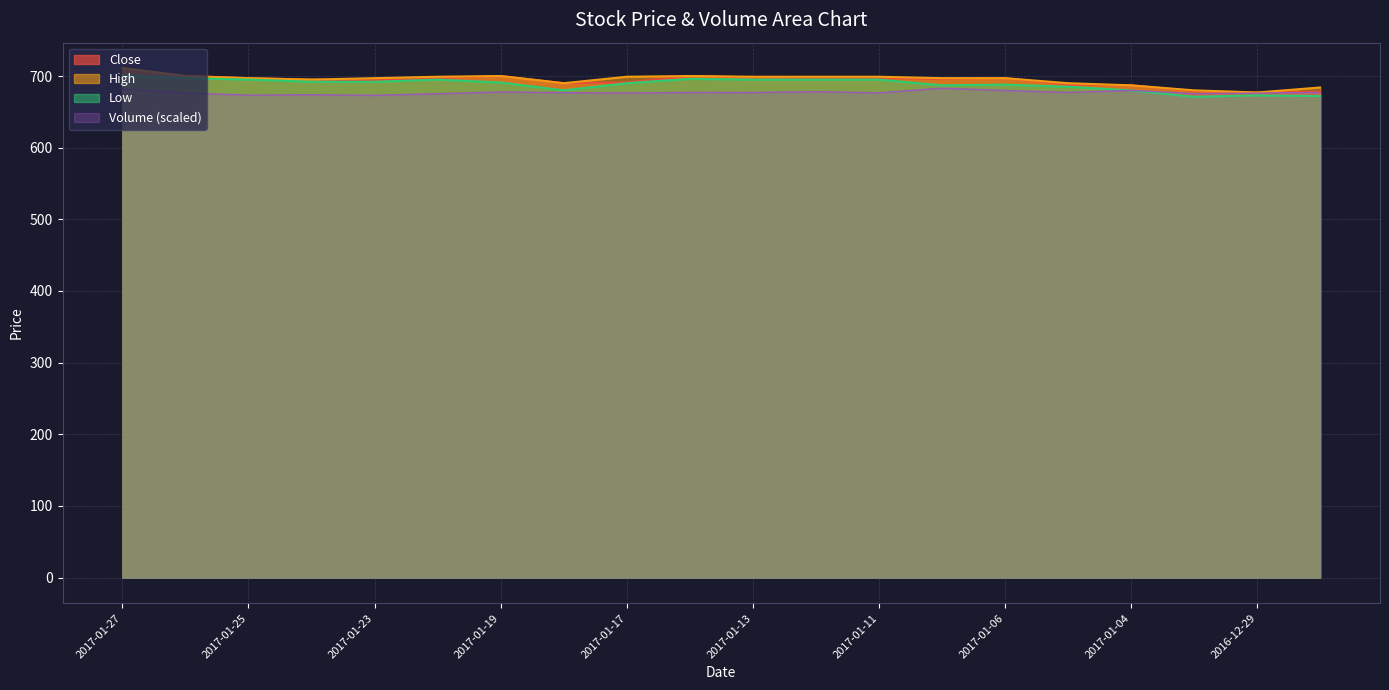

Which category has the highest value across all series?

2017-01-27